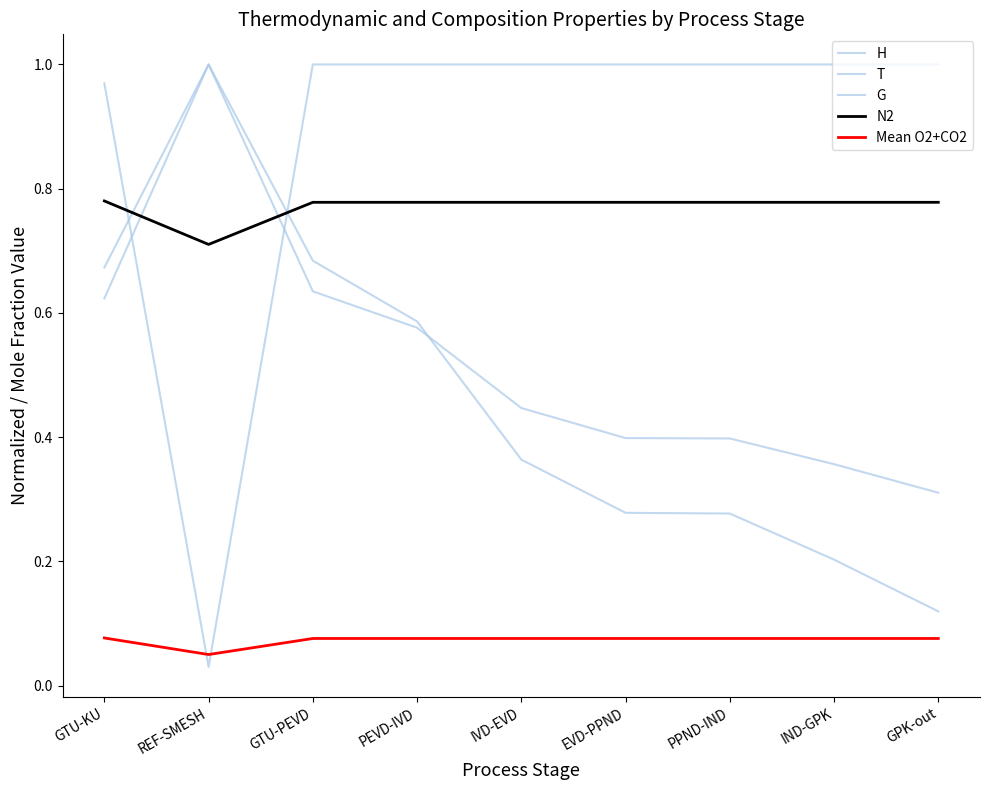

At which category does the chart reach its peak across all series?

REF-SMESH